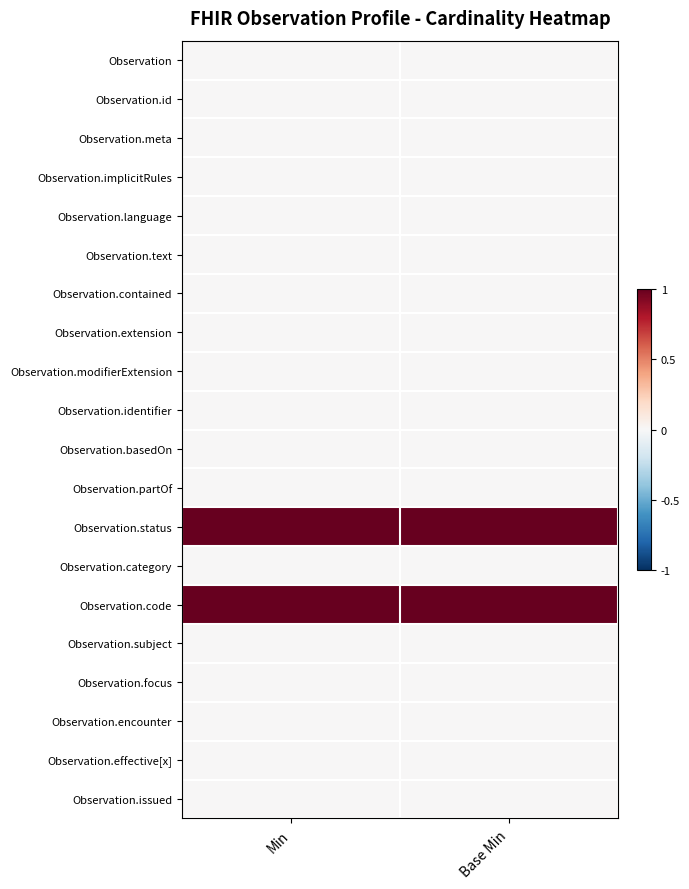

At how many categories does at least one series exceed 0?

2